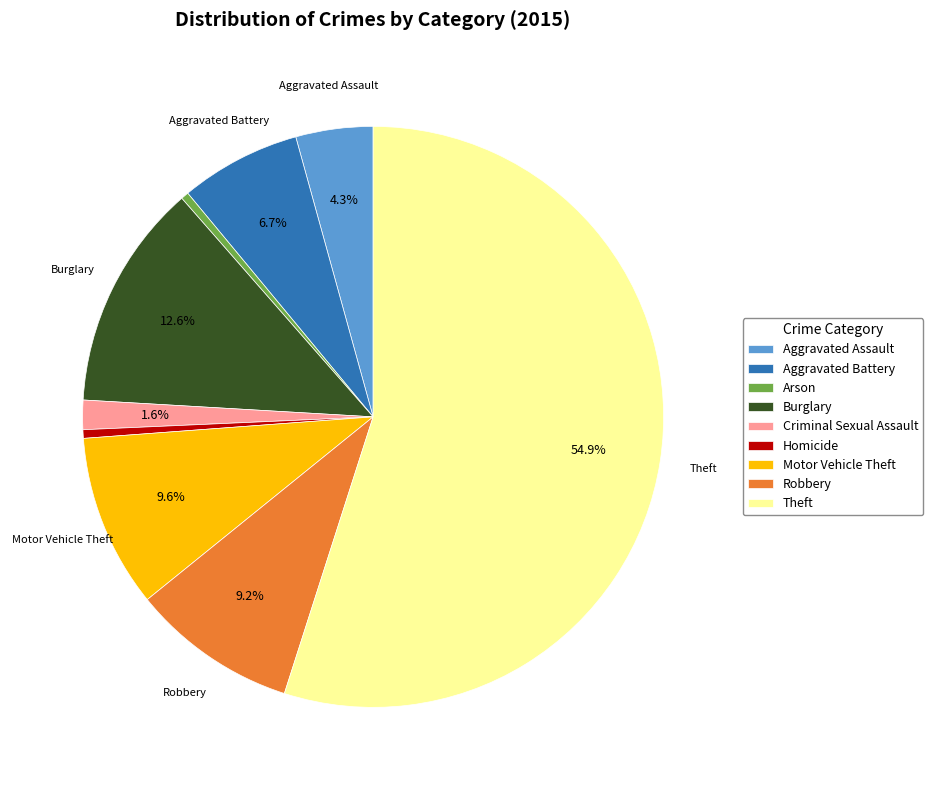

What is the largest slice in the pie chart?

Theft